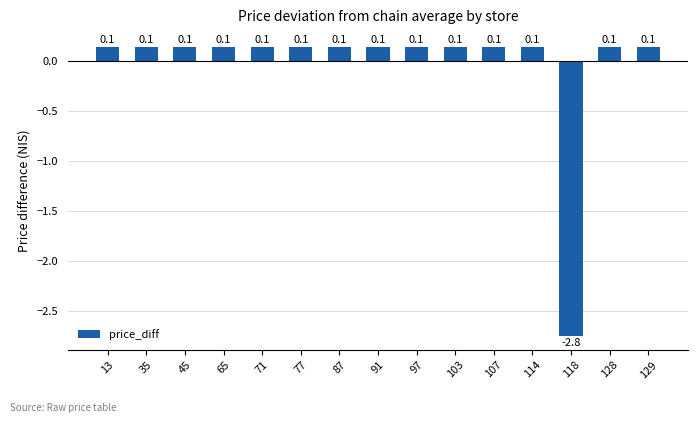

How many bars are there in total?

15